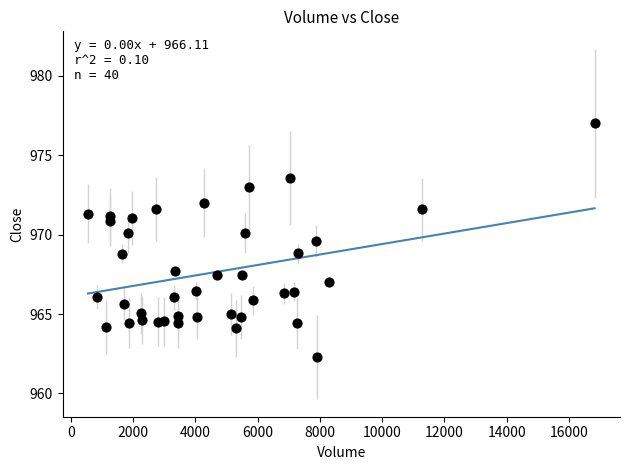

What is the range of X values (max minus min)?

16279.0